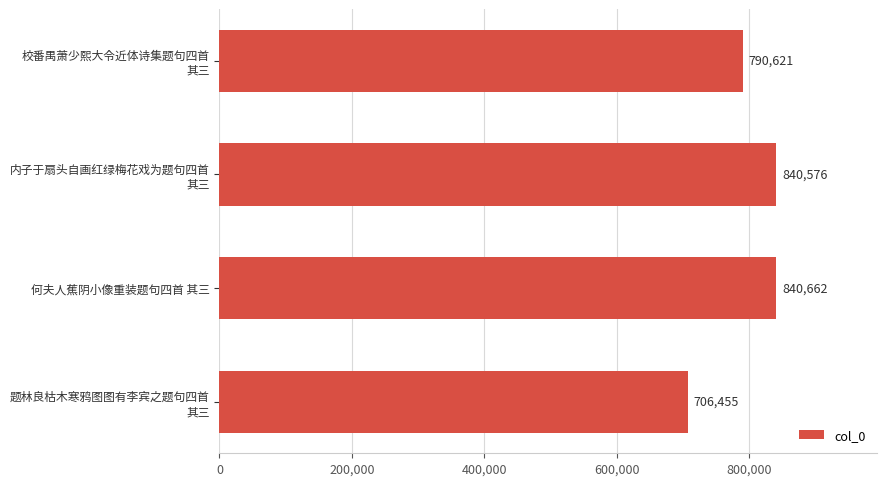

What is the sum of all values?

3178314